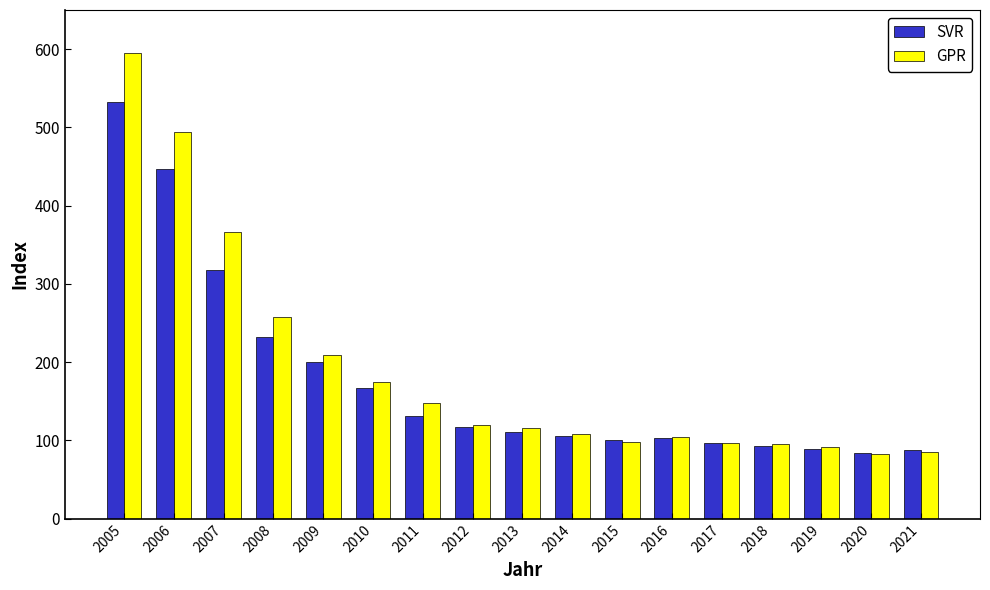

List the series in order of their peak value, lowest first.

SVR, GPR